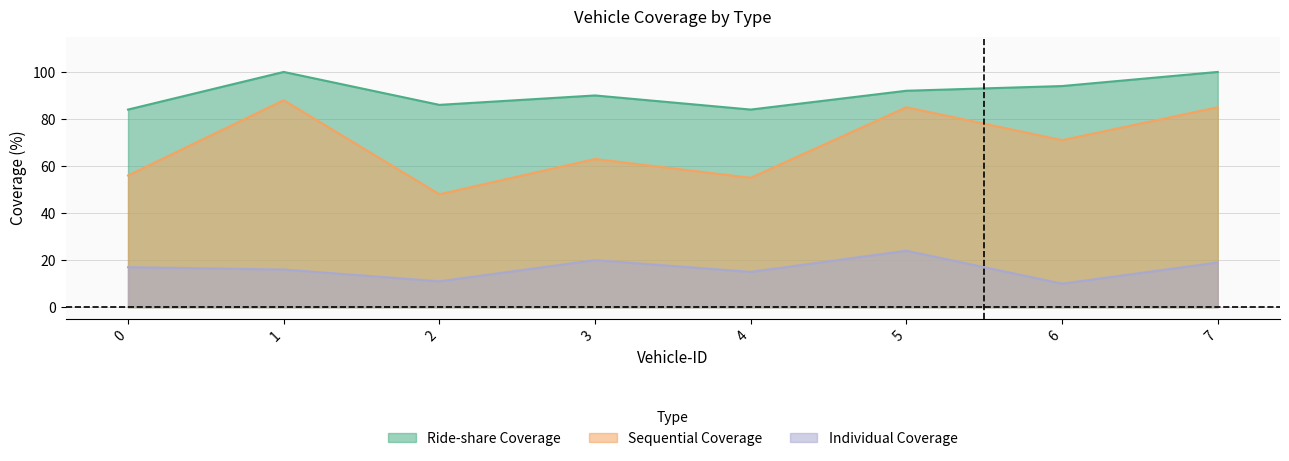

How many values in the Ride-share Coverage series are below 92?

4